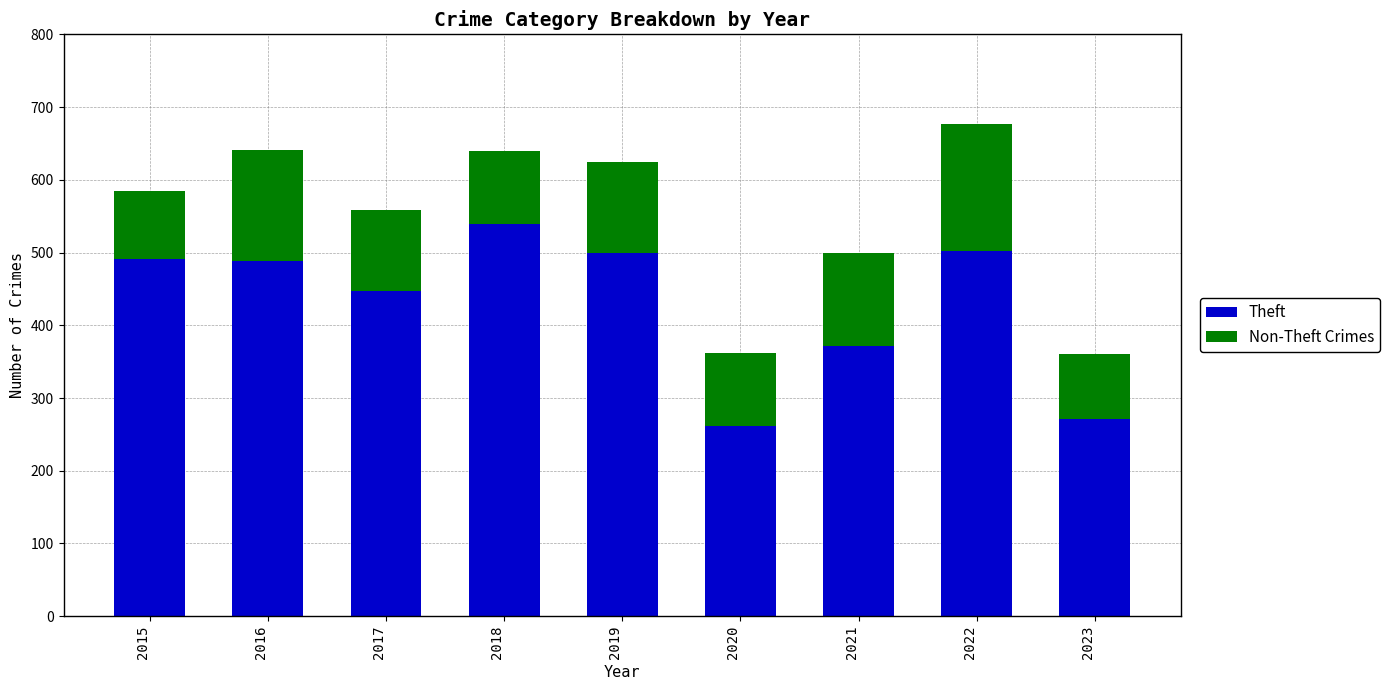

How many categories are shown in the chart?

9